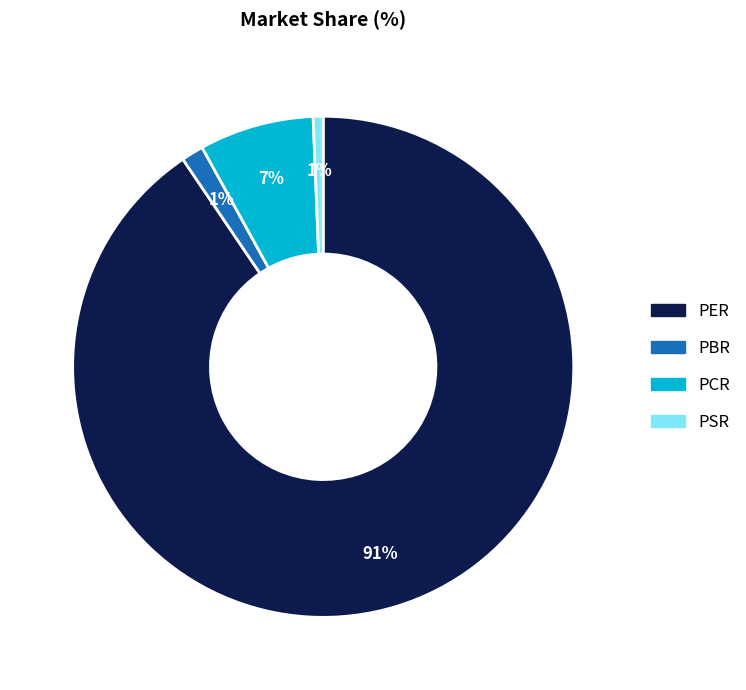

To the nearest percent, what percentage of the pie is PBR?

1%